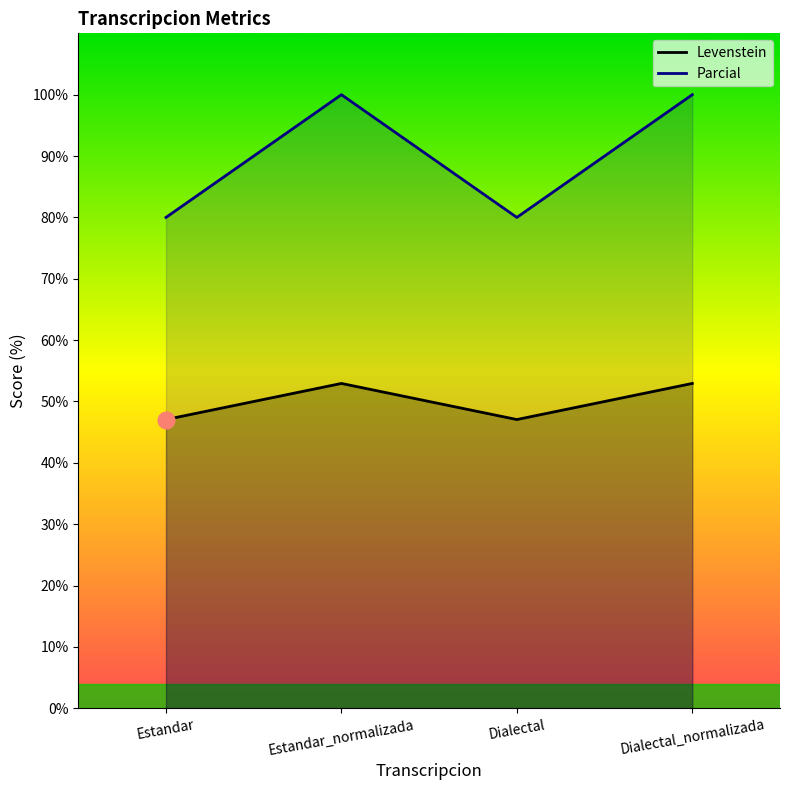

At how many categories does at least one series exceed 91?

2